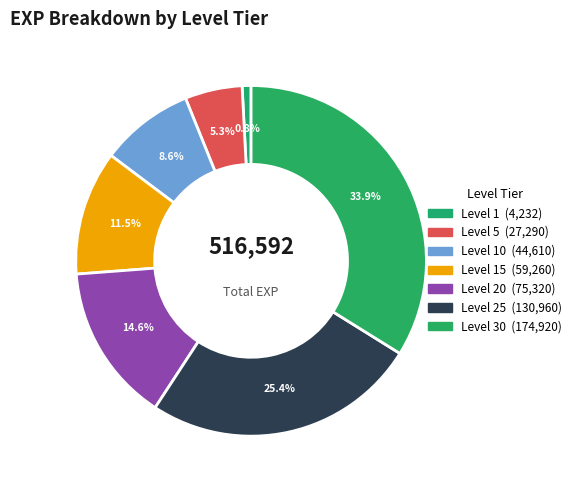

How many segments does this pie chart have?

7